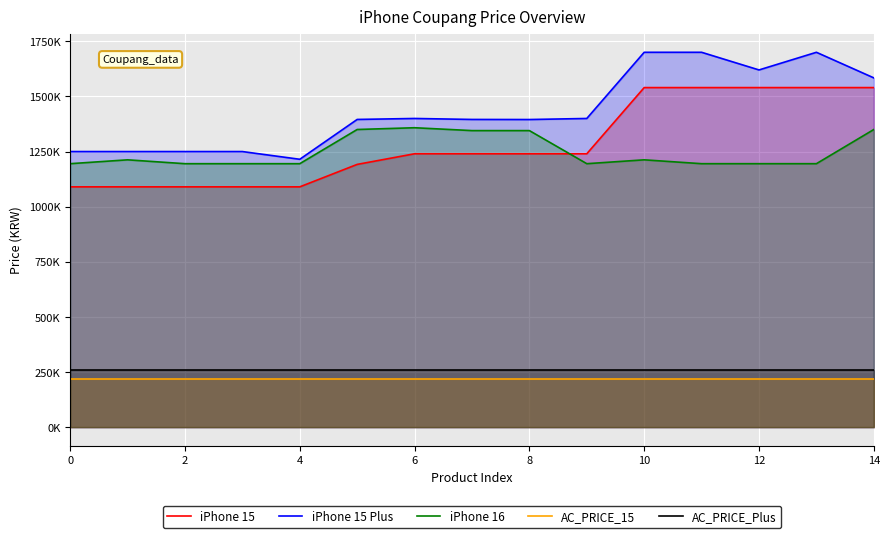

What is the sum of all AC_PRICE_15 values?

3285000